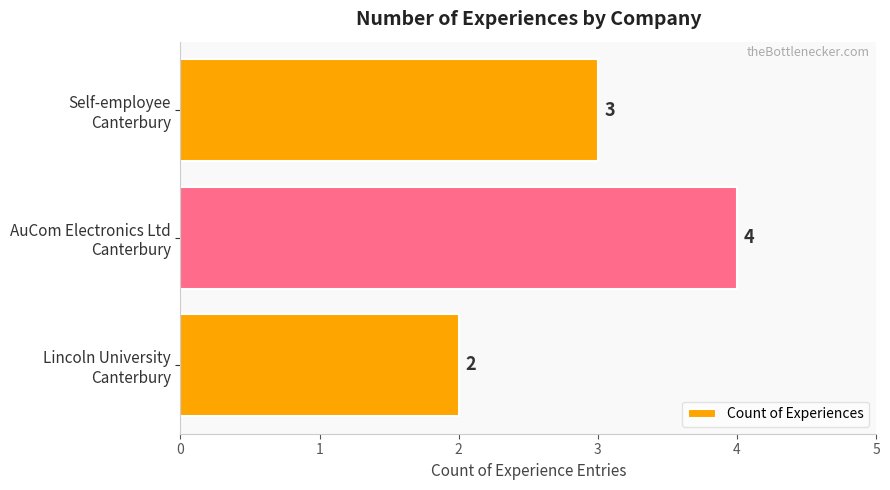

What is the sum of all values?

9